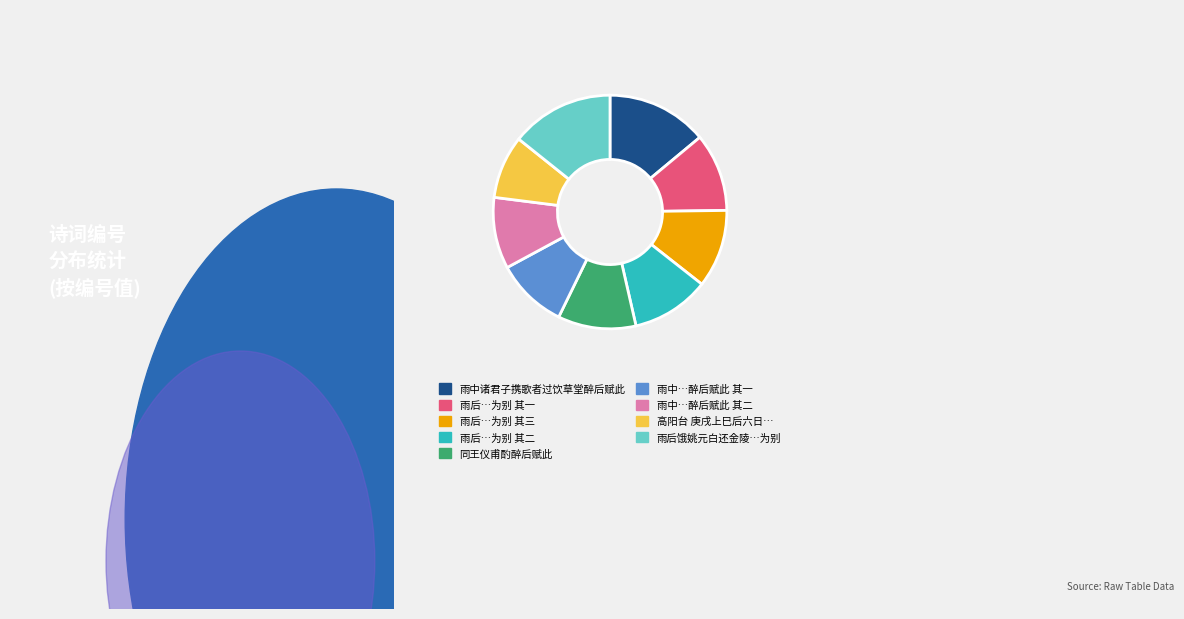

True or false: 雨中…醉后赋此 其二 accounts for 23% of the total.

False